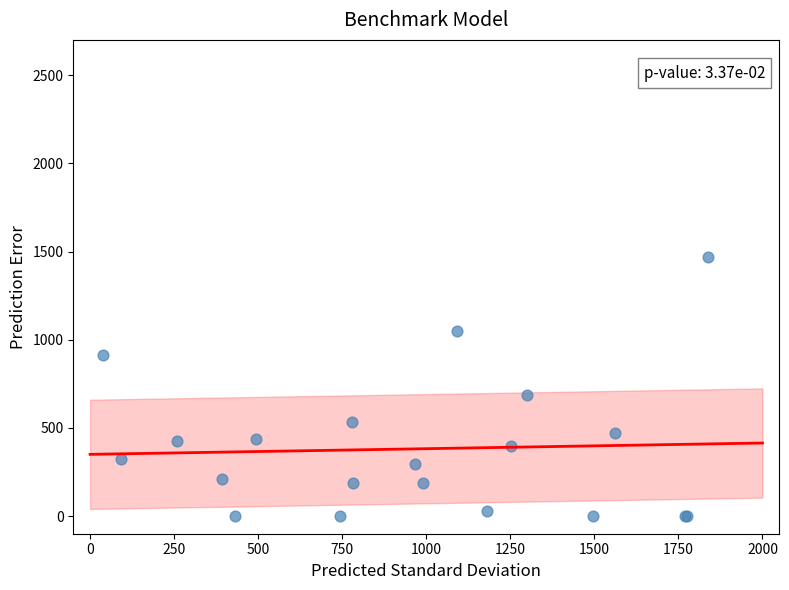

What Y value in the scatter plot is closest to 734?

687.9